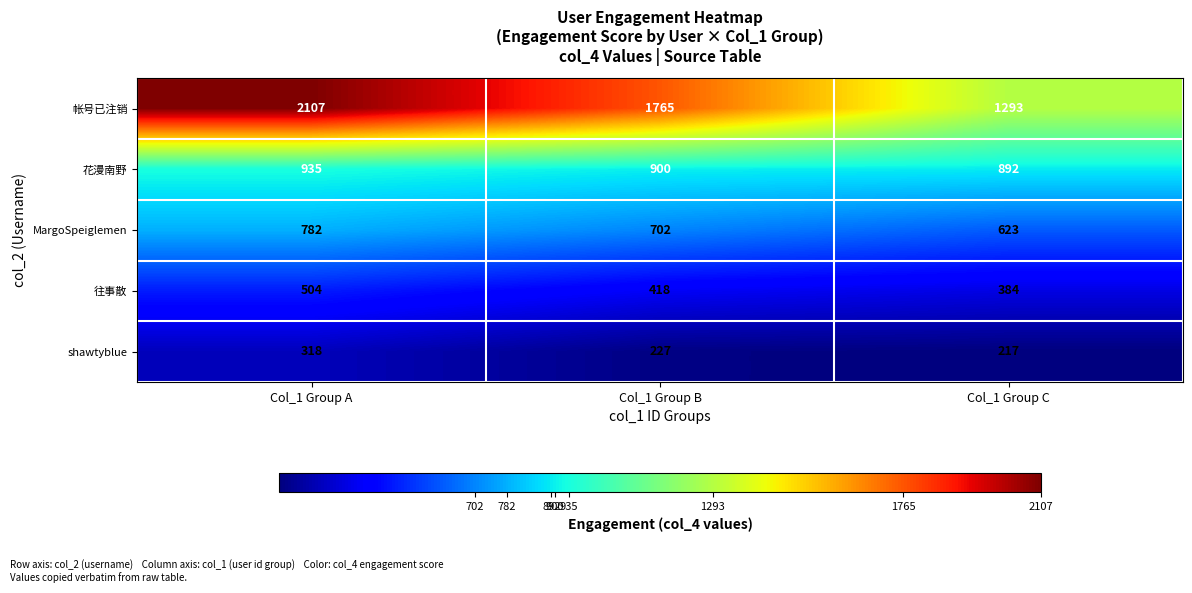

At which label is 帐号已注销 closest to 1700?

Col_1 Group B